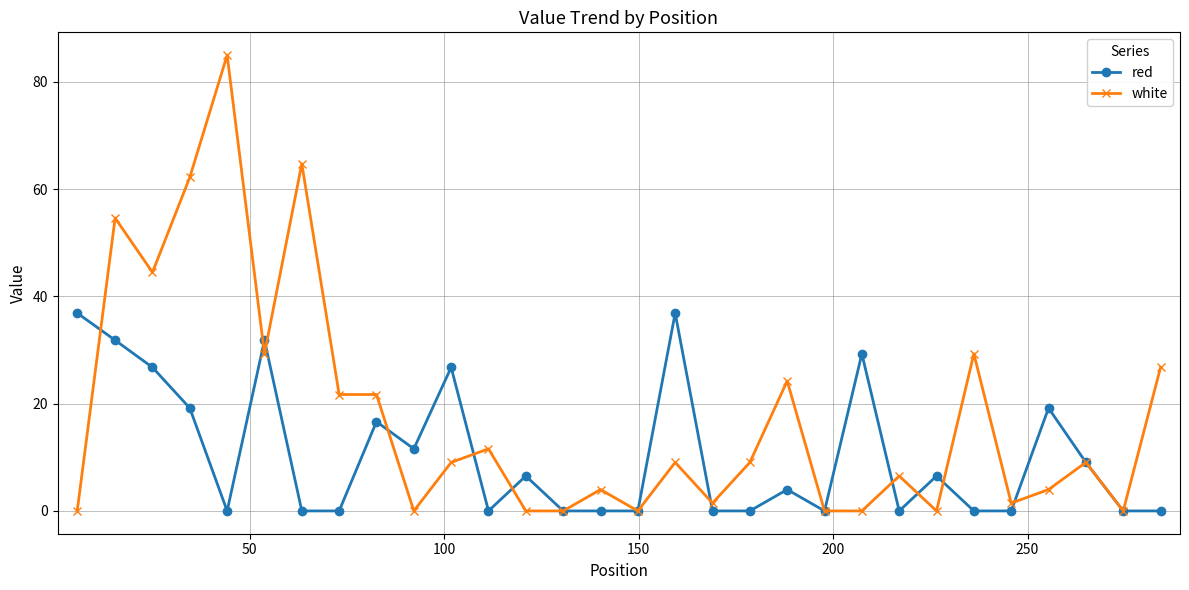

List the series in order of their peak value, highest first.

white, red